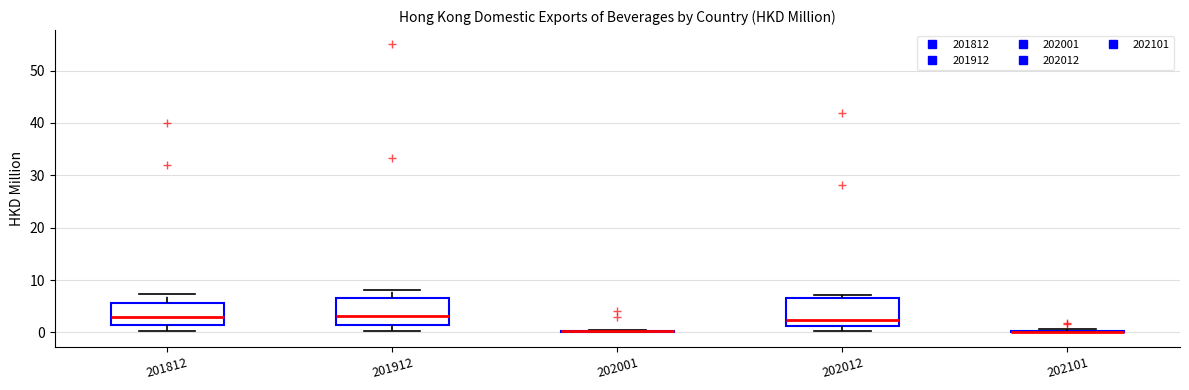

Where does the lower whisker of the box at x = 202012 end on the y-axis? The values are not printed on the chart, so give them approximately, as read against the axis.

0